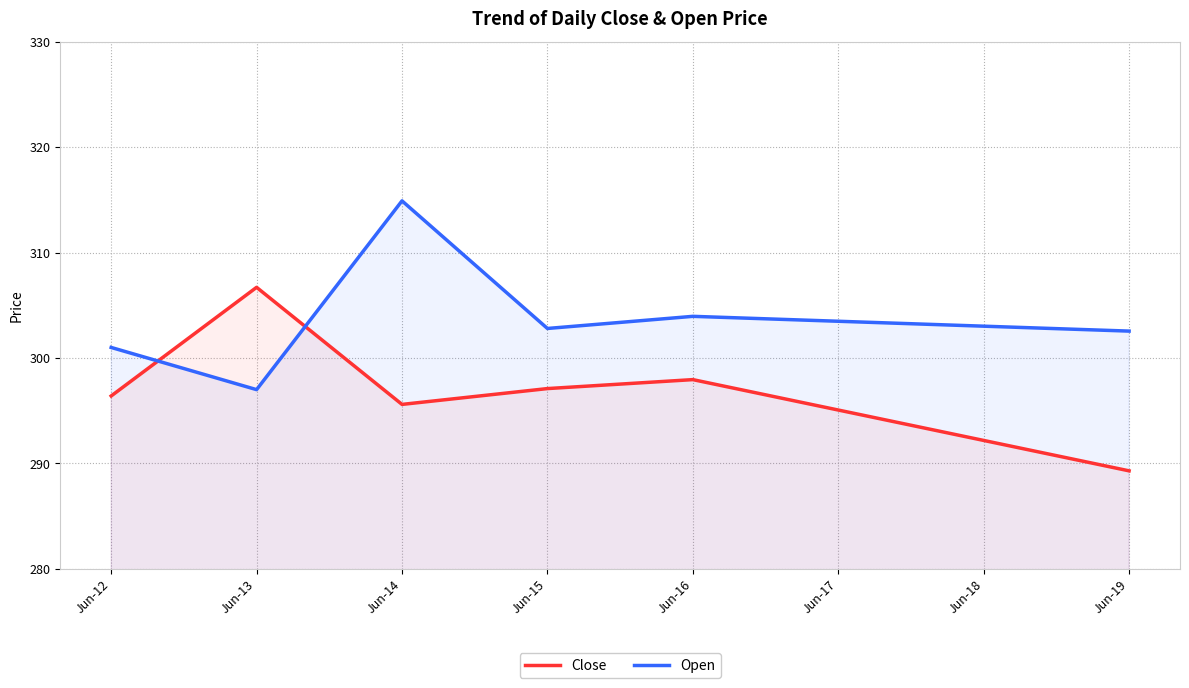

What is the spread (max minus min) of values at Jun-12?

4.6